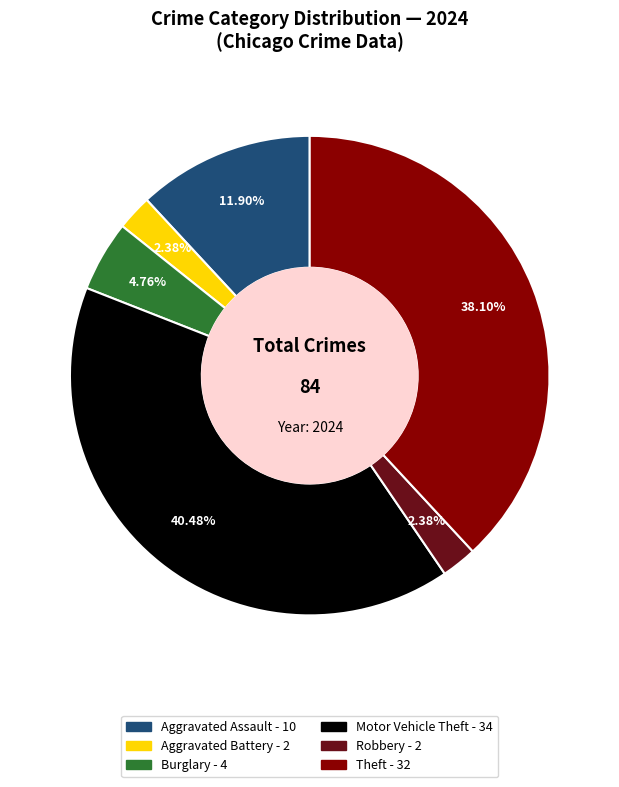

Does any single category account for the majority?

No